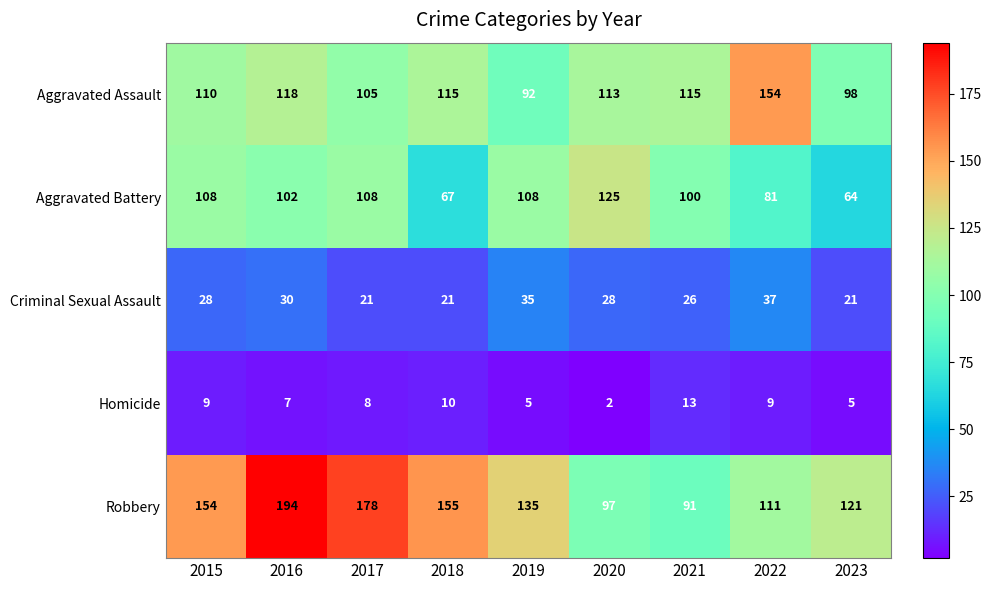

At 2021, list the series in order from largest to smallest.

Aggravated Assault, Aggravated Battery, Robbery, Criminal Sexual Assault, Homicide